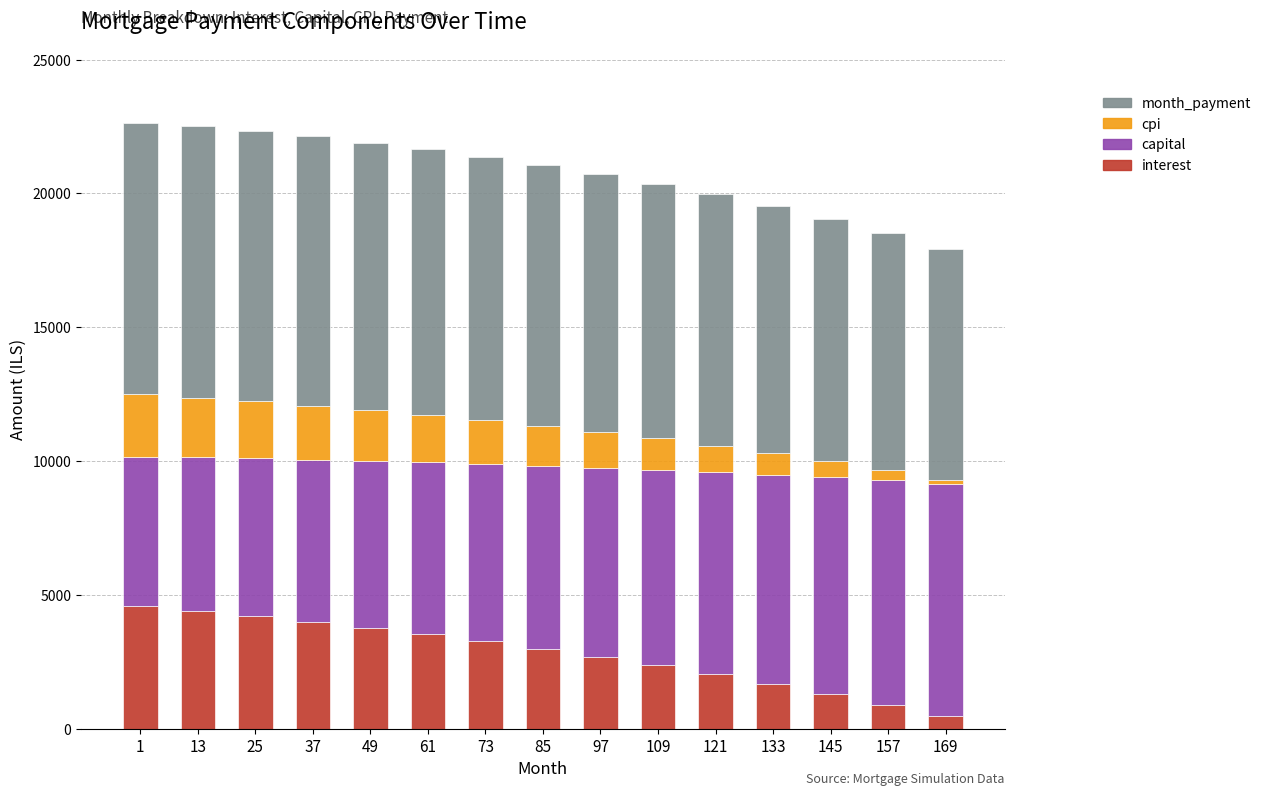

What is the maximum value for interest?

4594.0